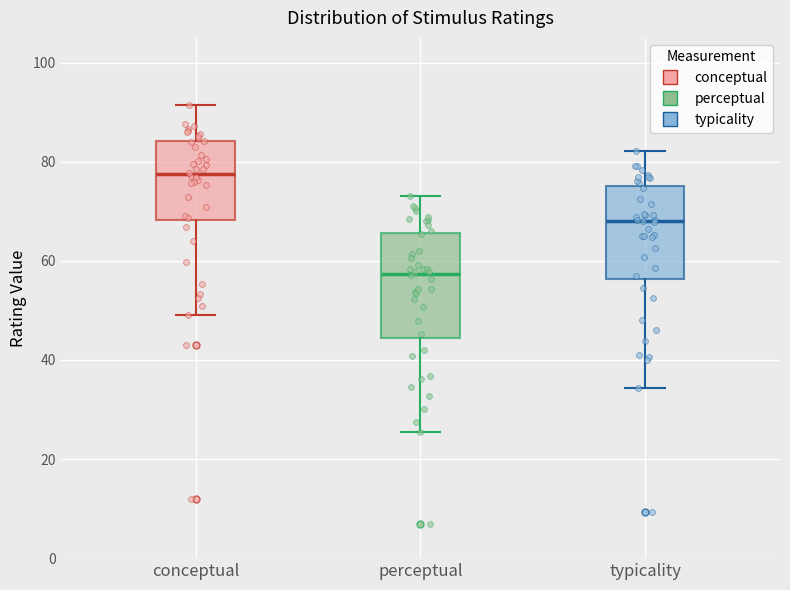

Reading left to right, read every box against the y-axis: the position of its median line, the range the box covers, and the ends of its whiskers. The values are not printed on the chart, so give them approximately, as read against the axis.

conceptual: median 78, box 68 to 84, whiskers 50 to 92
perceptual: median 58, box 44 to 66, whiskers 26 to 74
typicality: median 68, box 56 to 76, whiskers 34 to 82